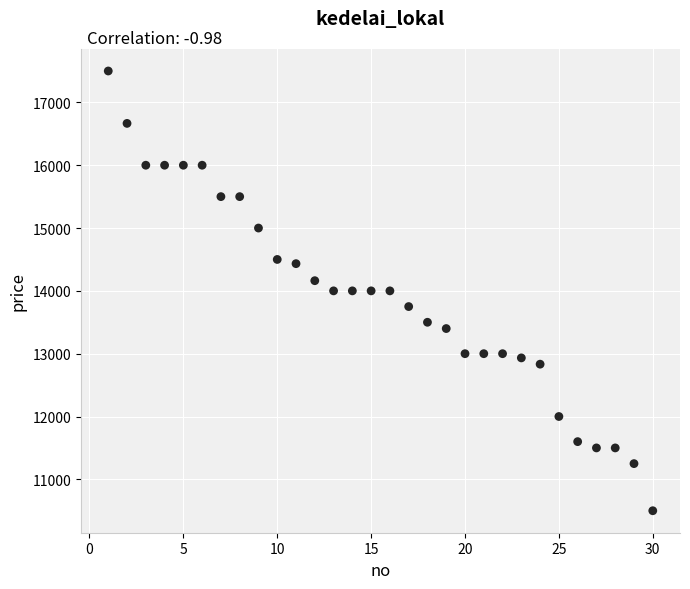

What is the range of X values (max minus min)?

29